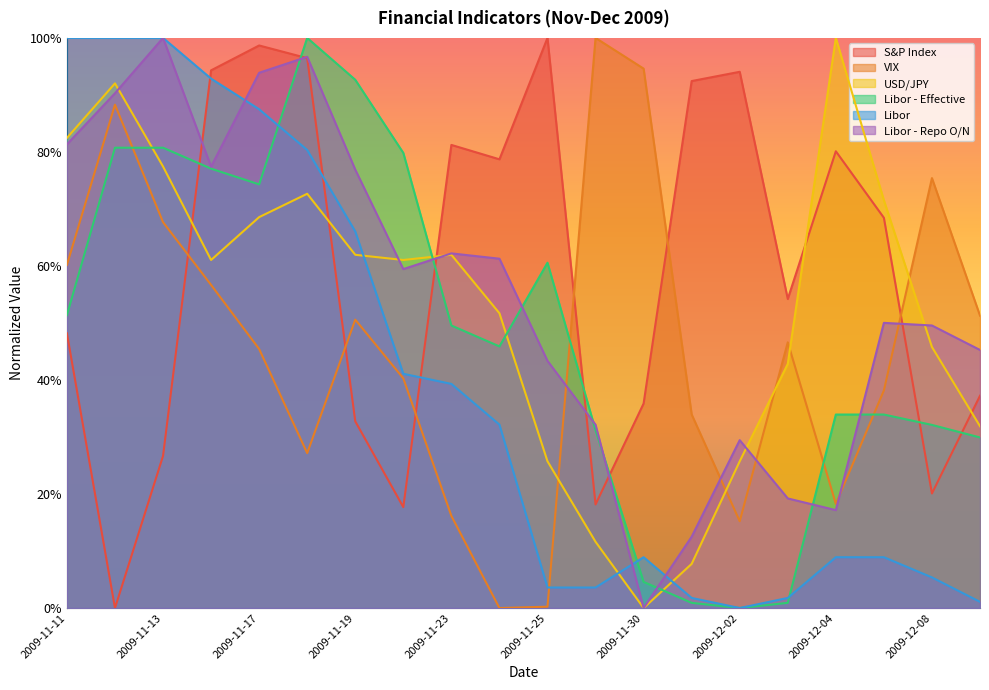

True or false: USD/JPY has more than 0 points higher than both neighbors.

True